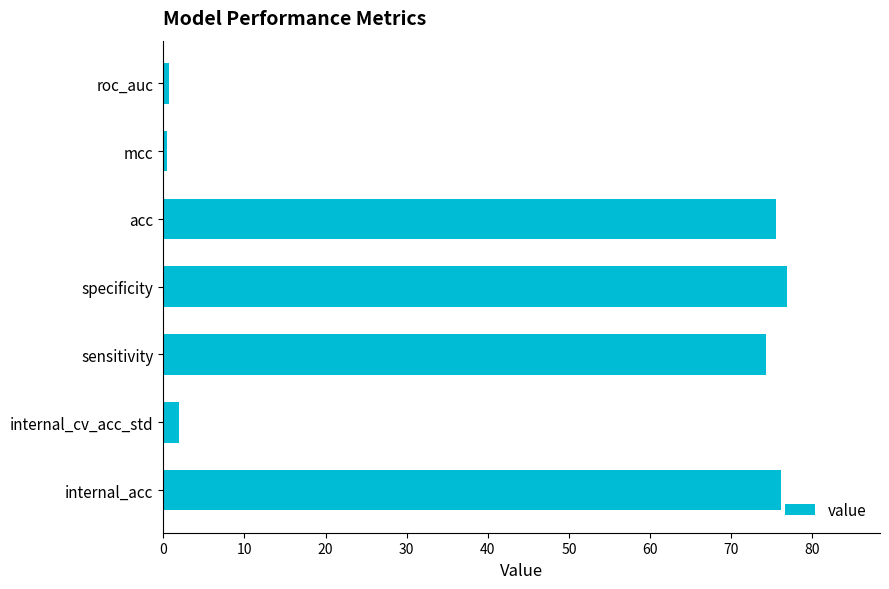

What is the greatest value displayed?

76.8